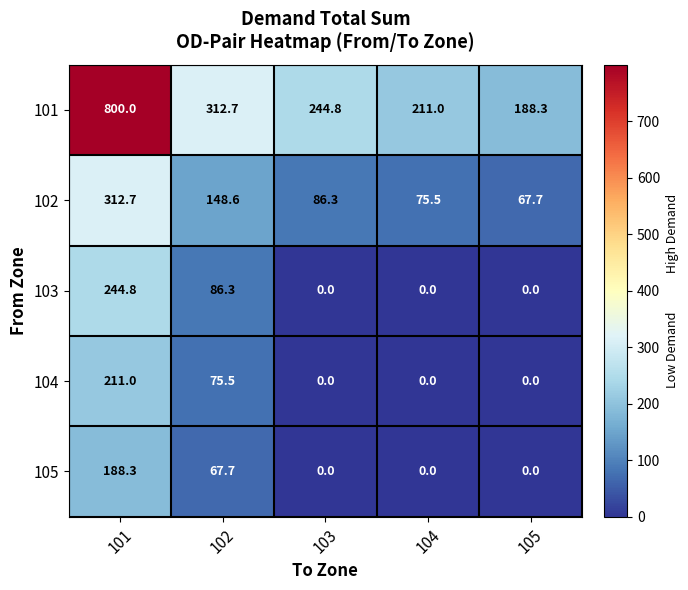

What is the maximum value shown in the chart?

800.0